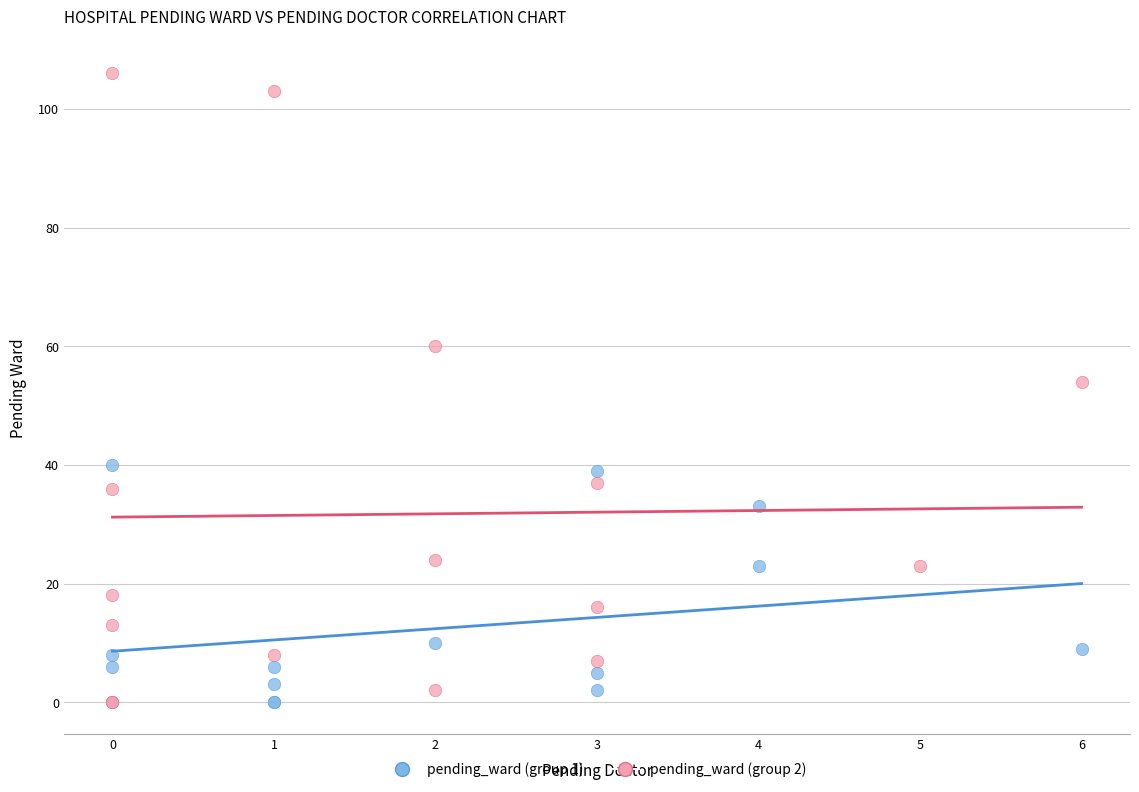

Which series contains the highest Y value?

pending_ward (group 2)